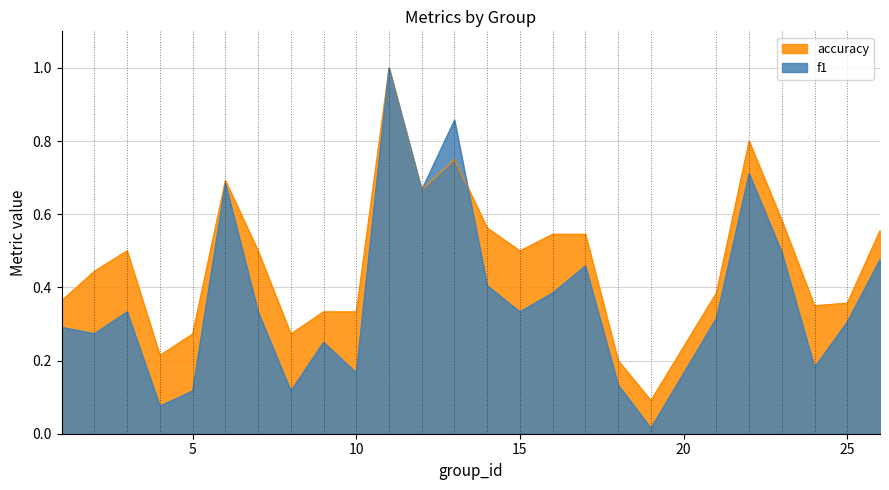

What are all the series names shown in the legend?

accuracy, f1